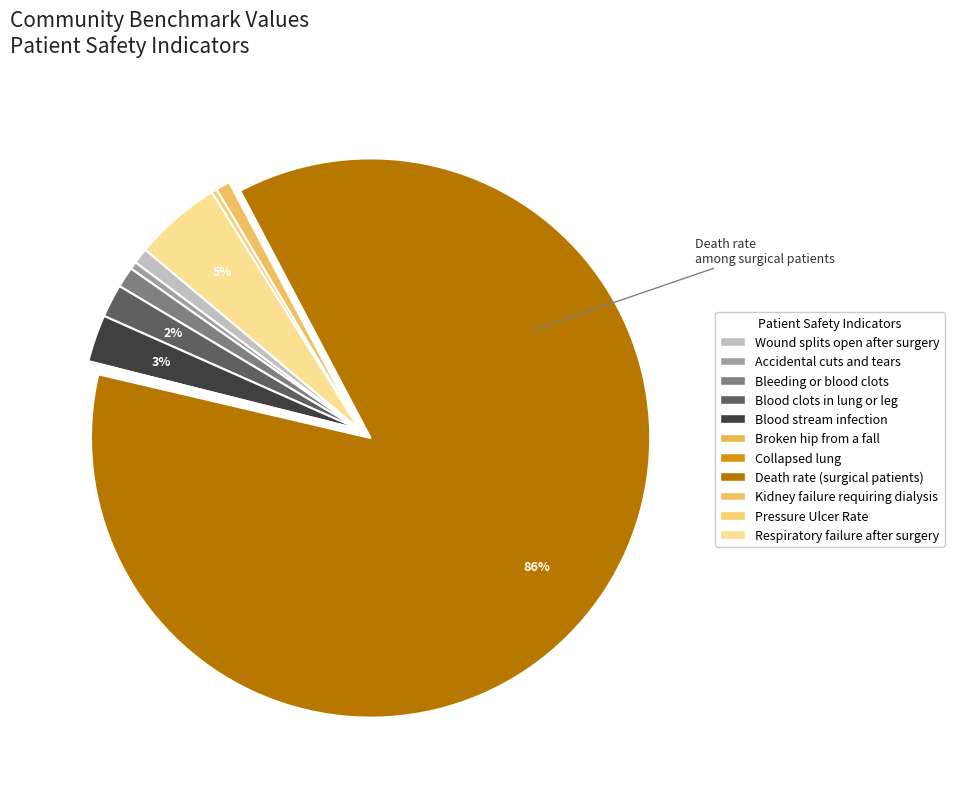

Which category accounts for the majority?

Death rate among surgical patients